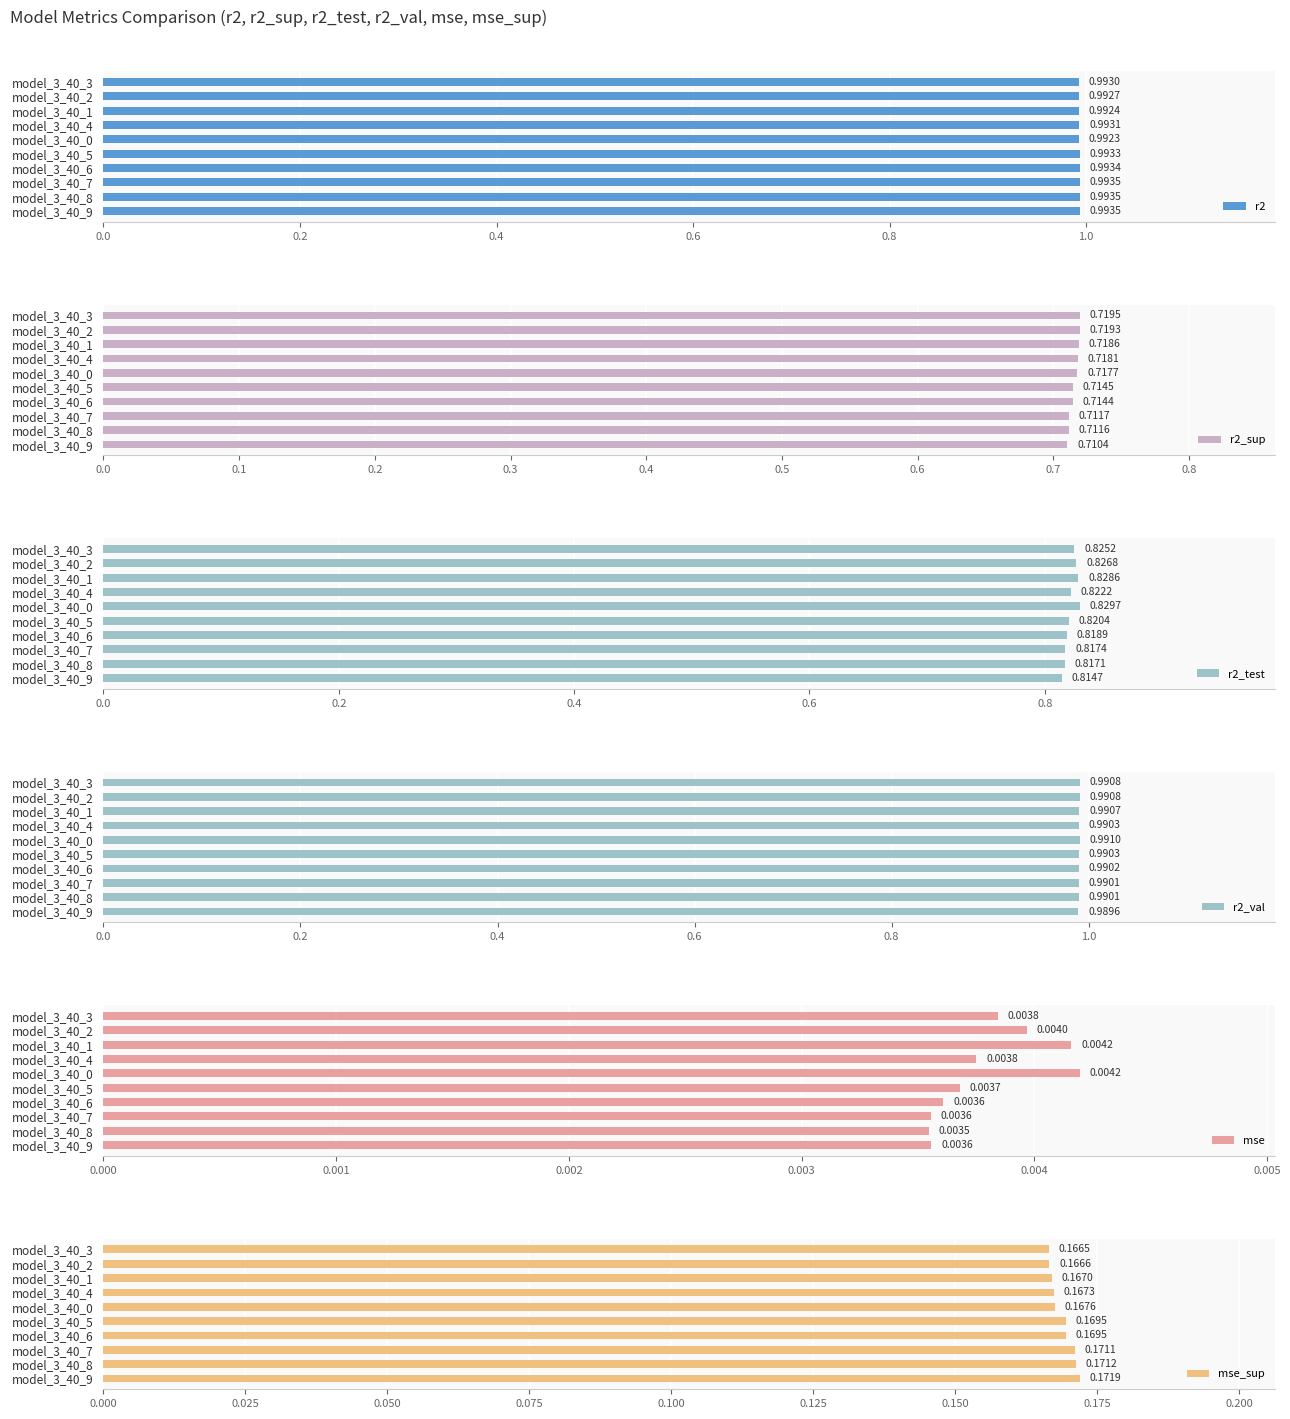

What is the sum of the r2 values at model_3_40_5 and model_3_40_3?

2.0